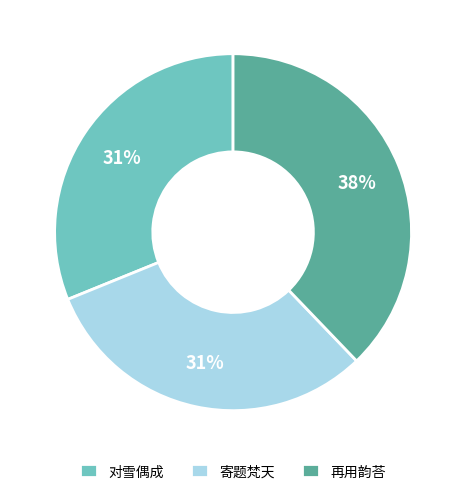

What is the ratio of the value at 寄题梵天 to the value at 对雪偶成?

1.0